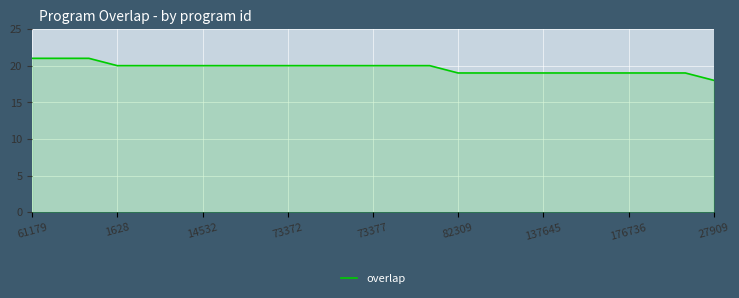

What is the smallest value displayed?

18